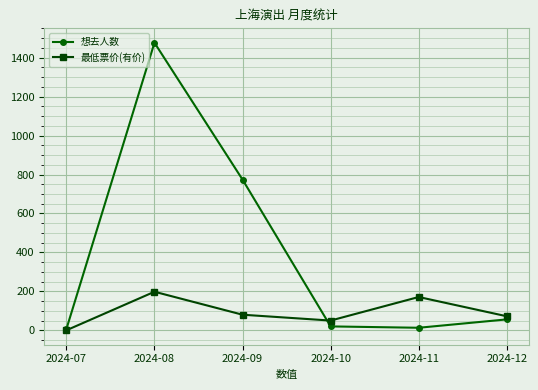

What is the lowest value of the 想去人数 series?

6